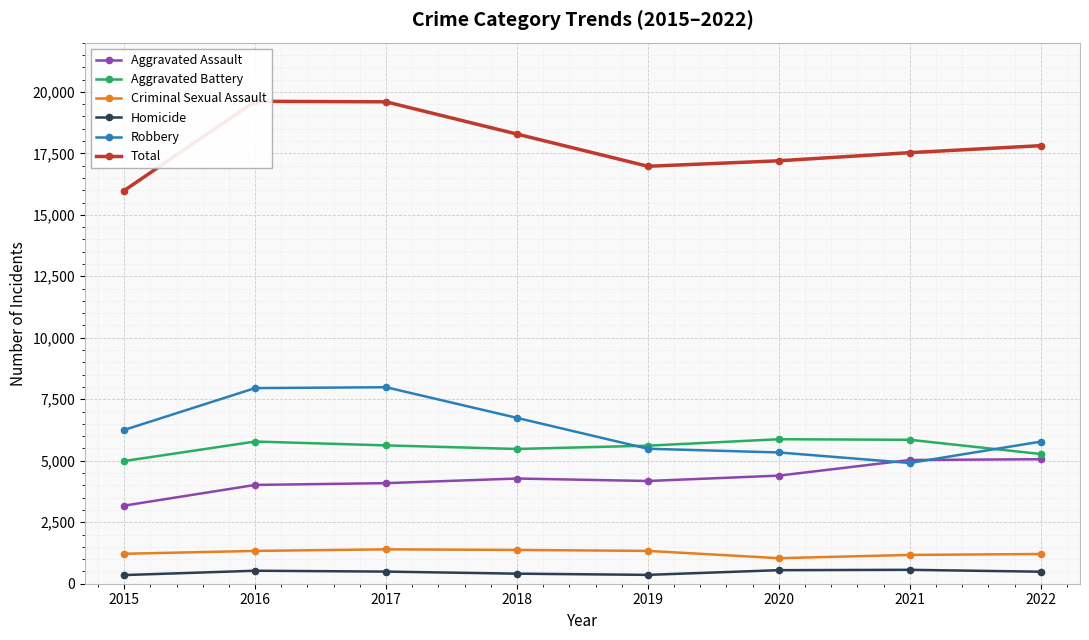

Is the value of Robbery at 2019 greater than the value of Aggravated Assault at 2017?

Yes